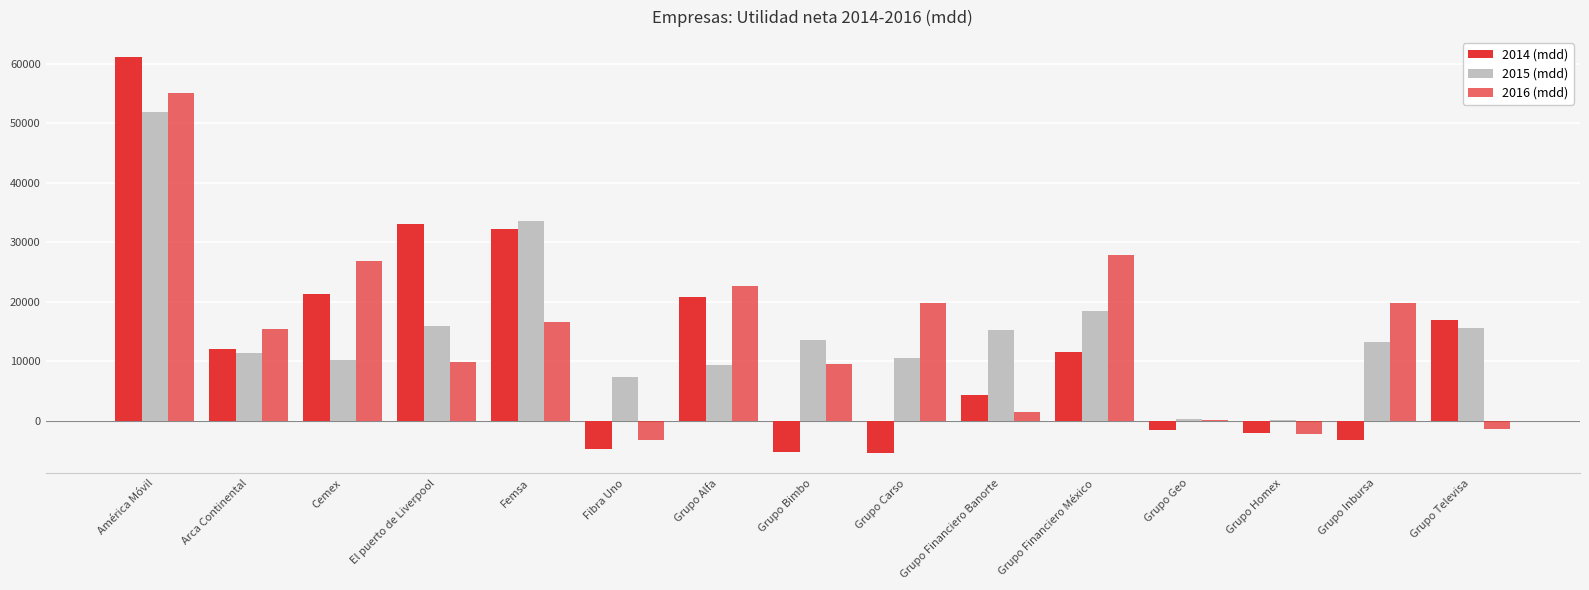

Count the number of data series in this chart.

3